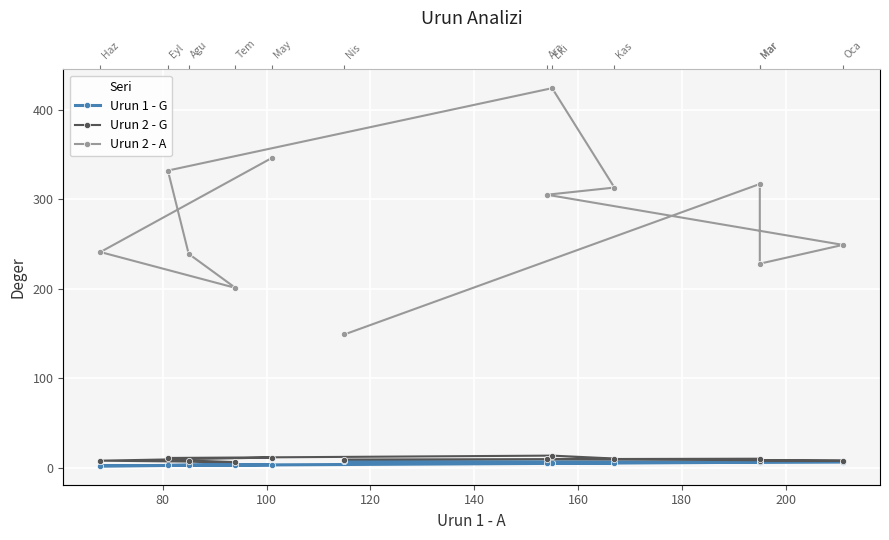

Count the number of categories in the chart.

12